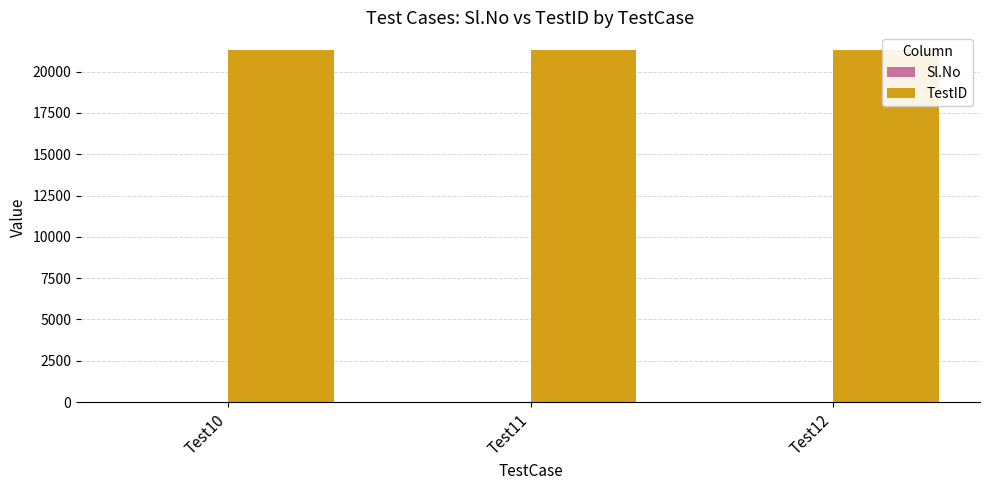

Reading right to left, what are all the values shown in this chart?

Sl.No: Test12=3	Test11=3	Test10=3
TestID: Test12=21312	Test11=21312	Test10=21312